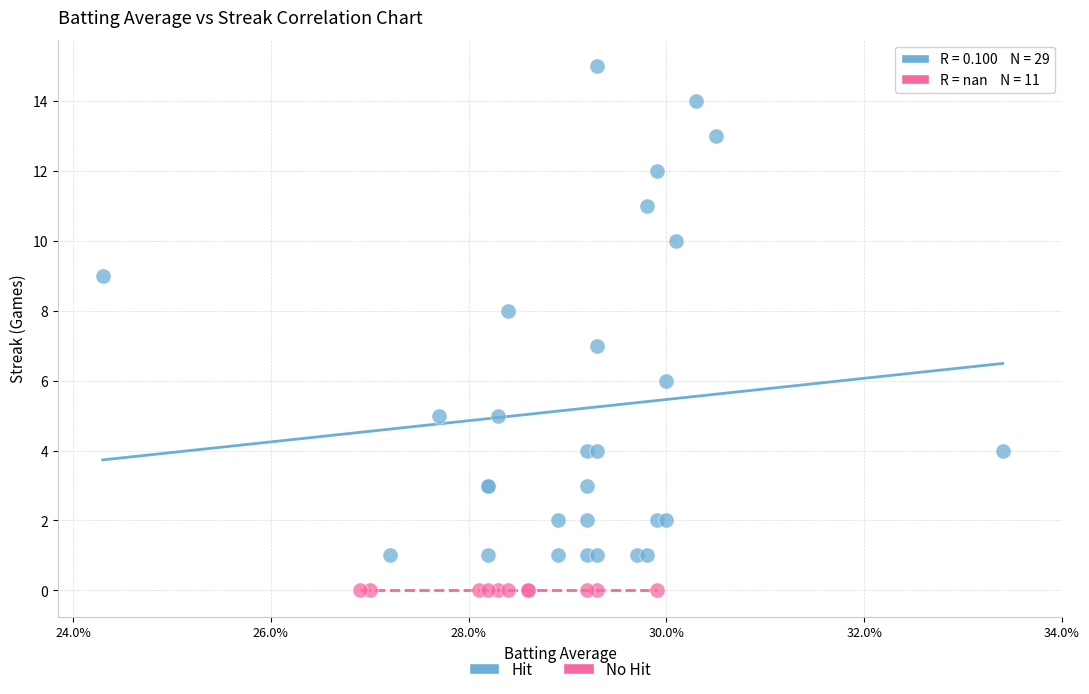

Which series reaches the maximum Y coordinate?

Hit